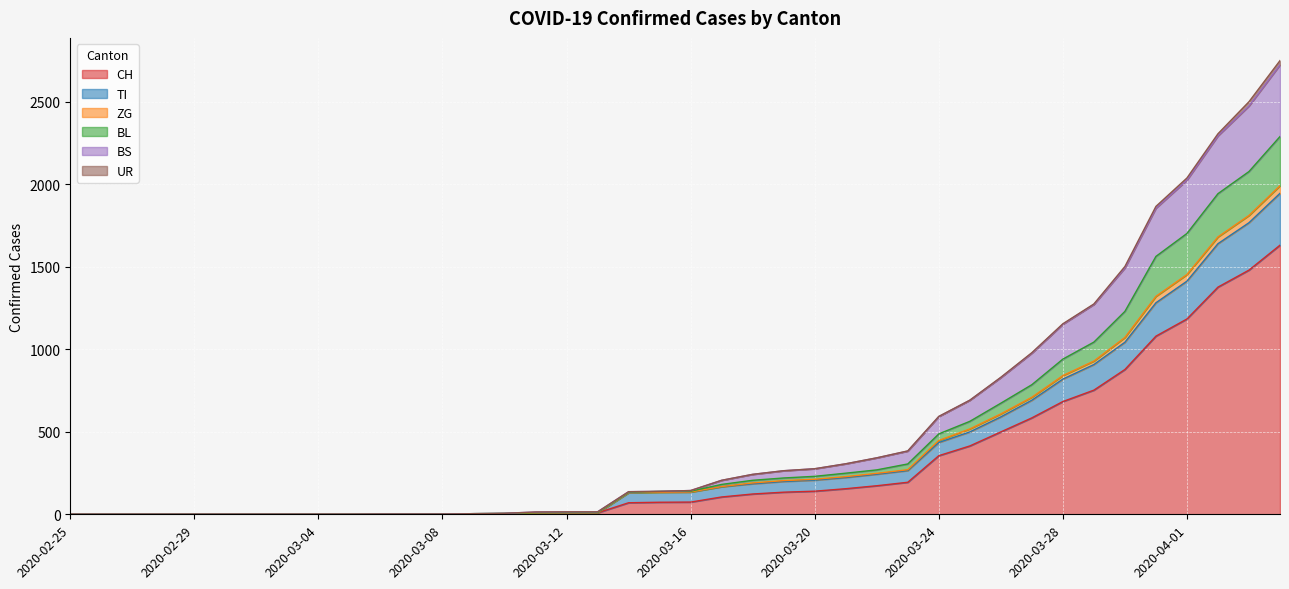

What is the highest value of the CH series?

1630